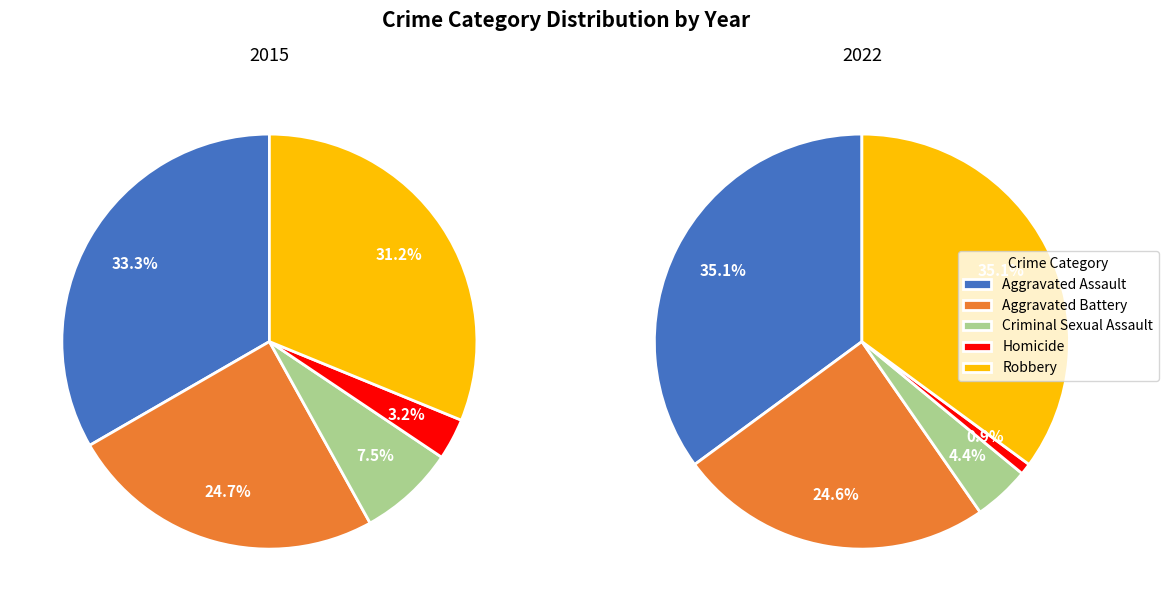

Rank the series by their average value, from highest to lowest.

2022, 2015